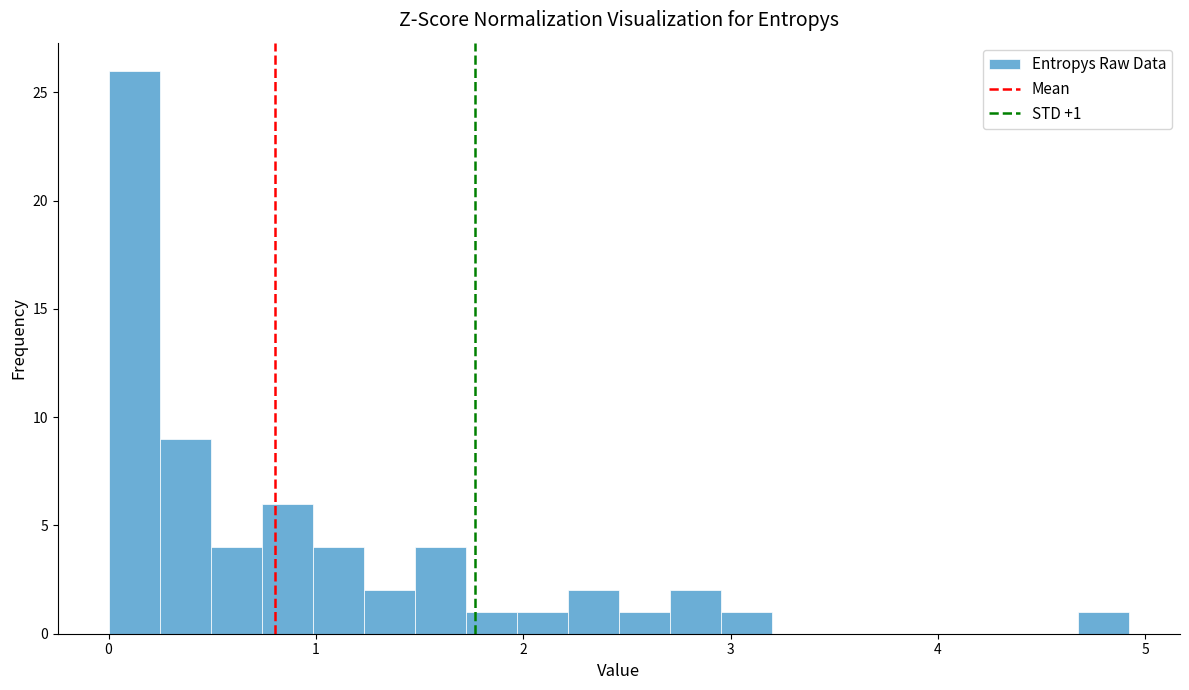

Read against the x-axis, roughly where is the centre of the tallest bar?

0.1